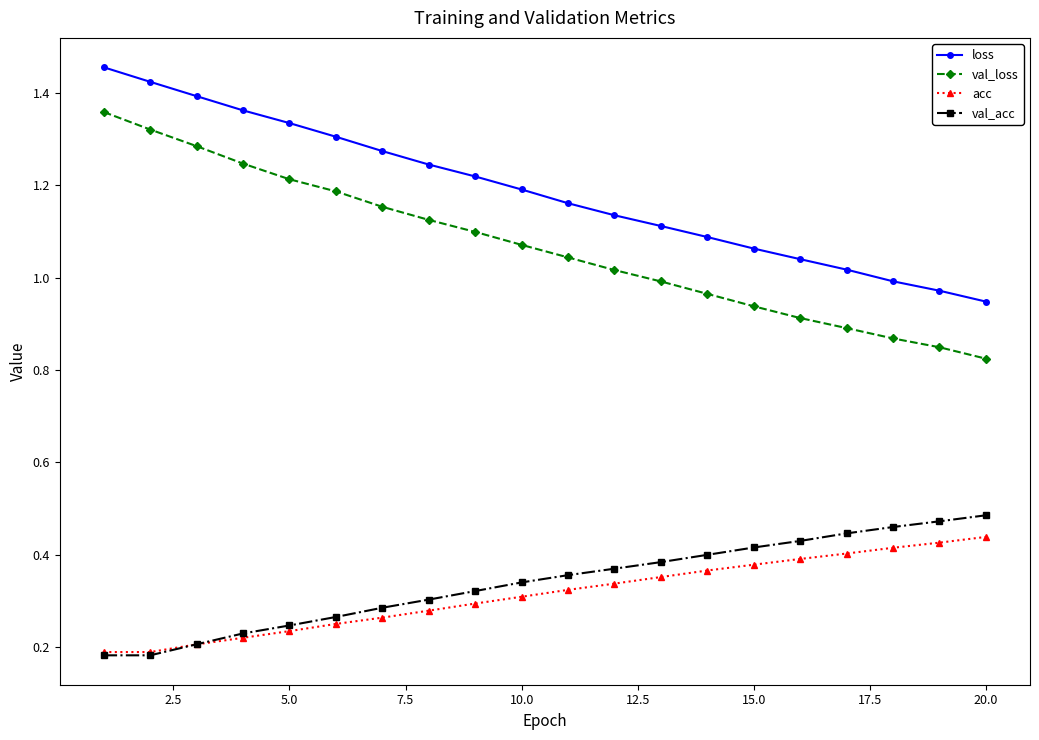

True or false: acc and val_loss intersect in this chart.

False